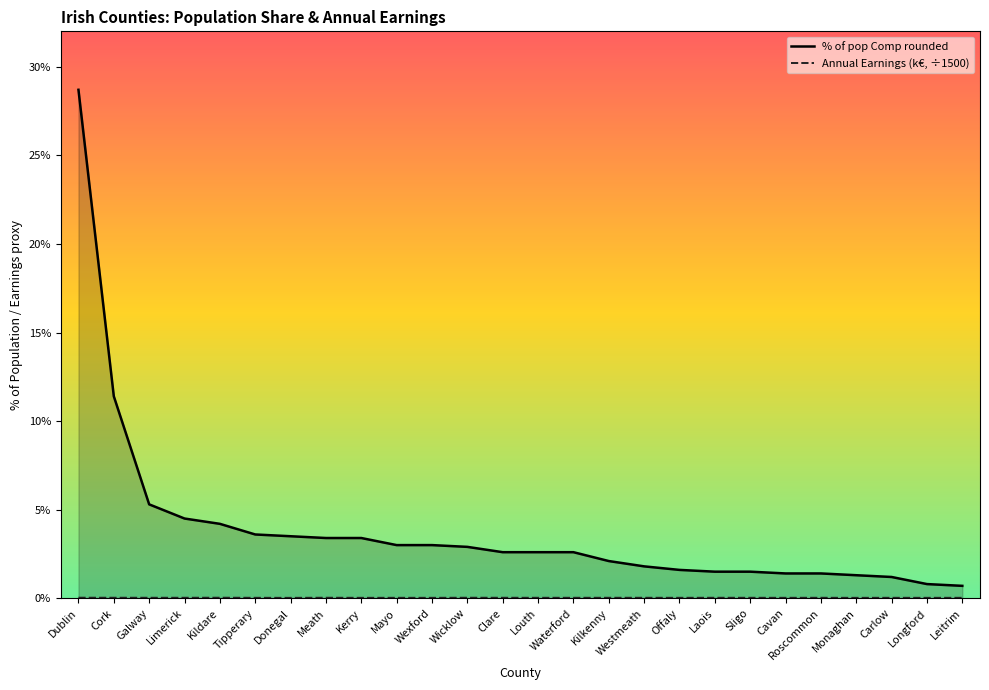

The Annual Earnings (k€, ÷1500) series shows 0.0 at Roscommon. True or false?

False